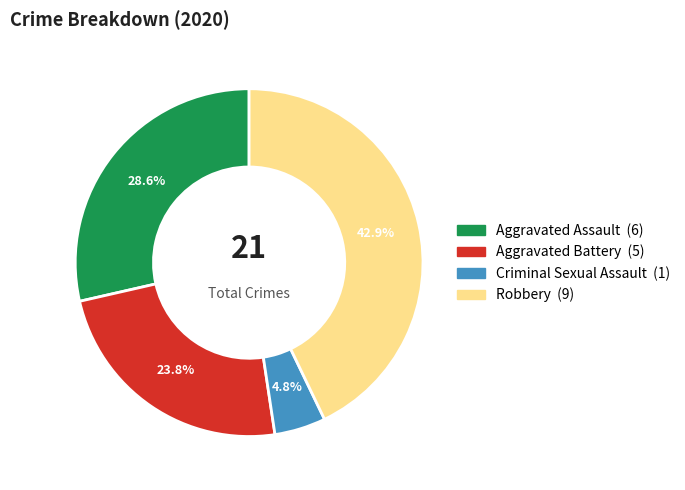

How many slices are in this pie chart?

4